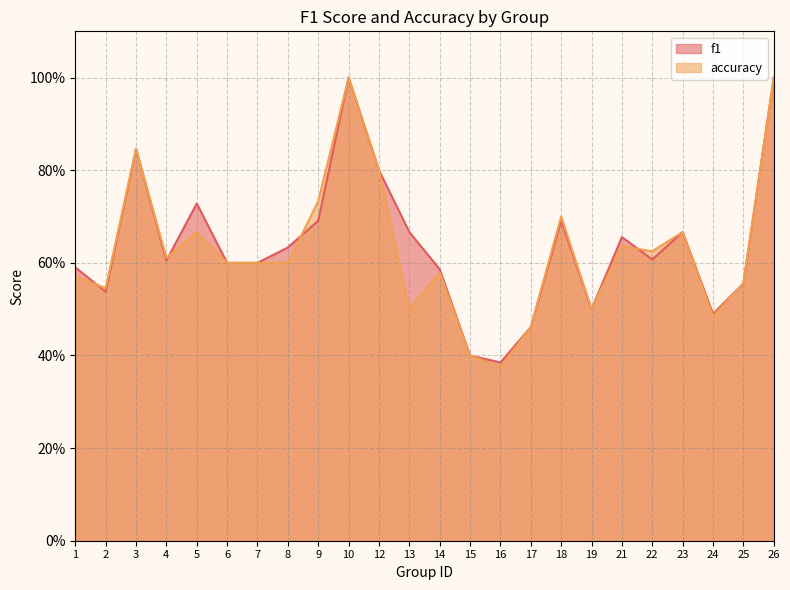

True or false: f1 has a value of 0.5 at 2.

True